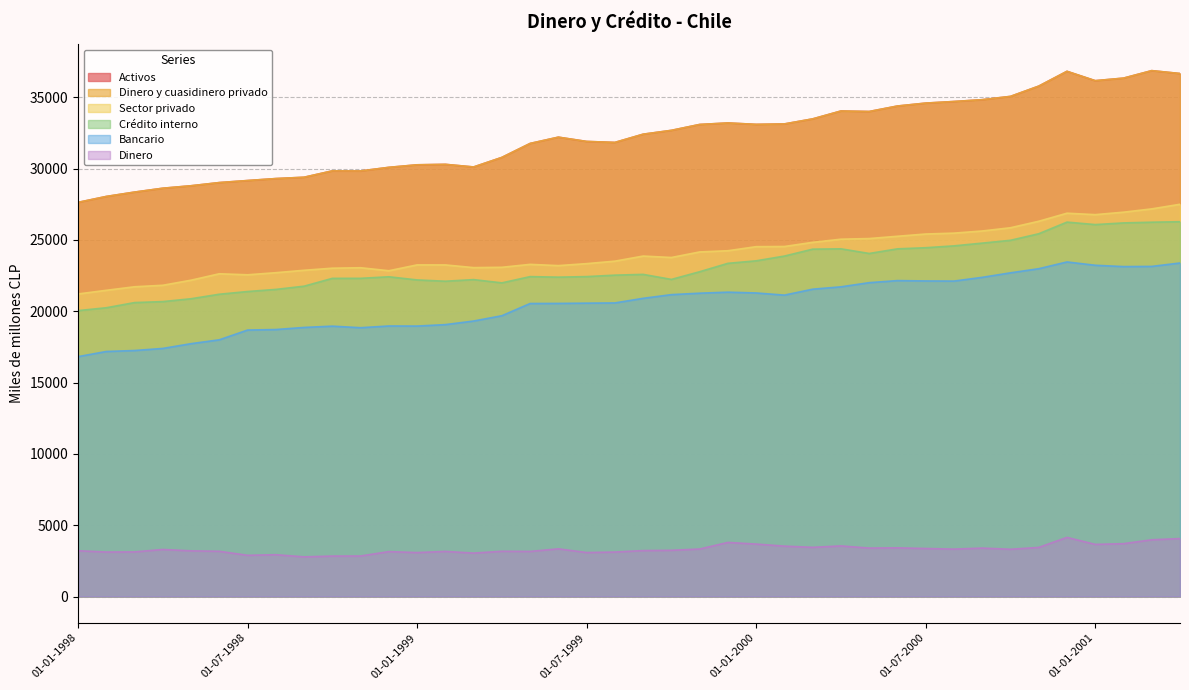

Between 01-07-1999 and 01-06-2000, which series saw the biggest shift?

Activos